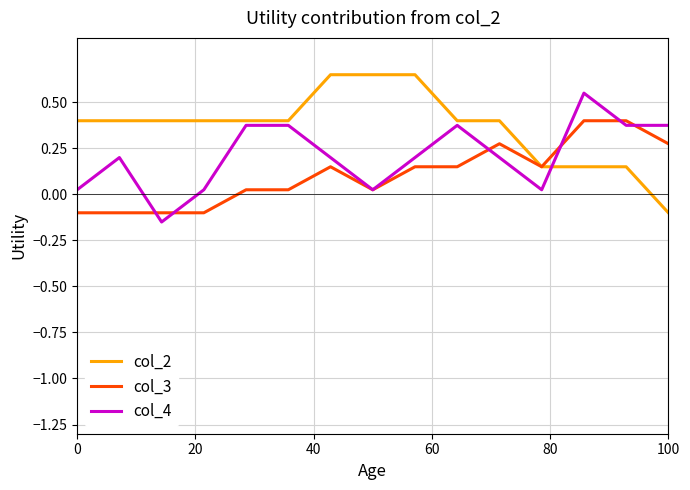

How many values in the col_3 series are below 0?

4